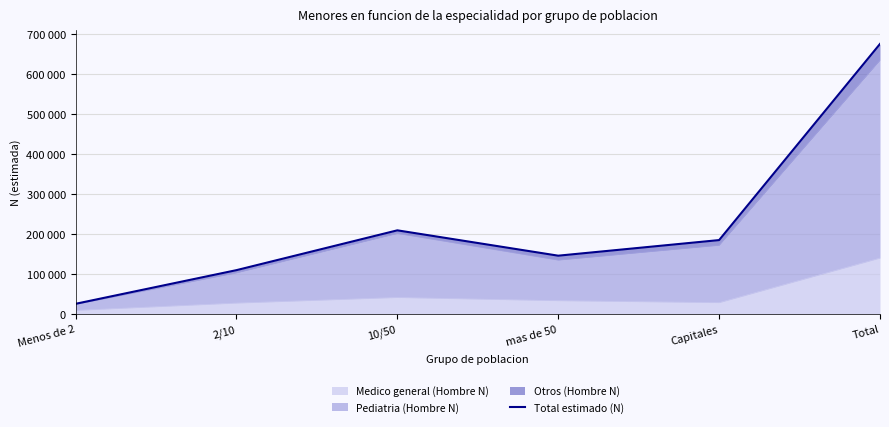

Rank the categories by value from highest to lowest.

Total, 10/50, Capitales, mas de 50, 2/10, Menos de 2